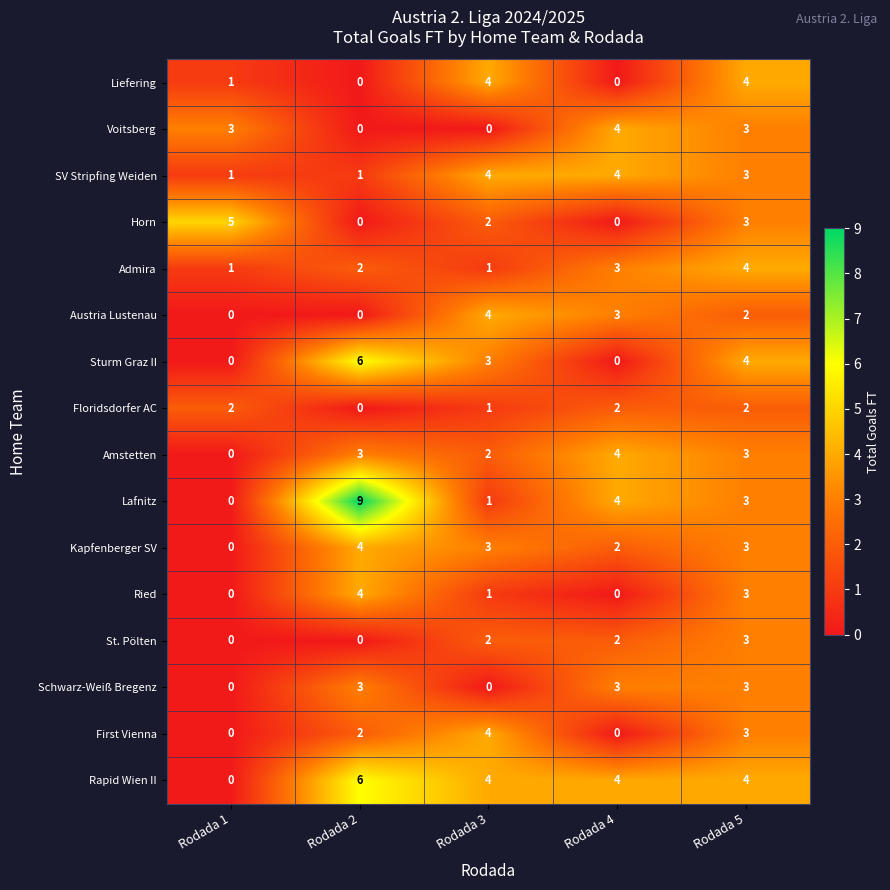

Is it true that Schwarz-Weiß Bregenz equals 3 at Rodada 2?

True